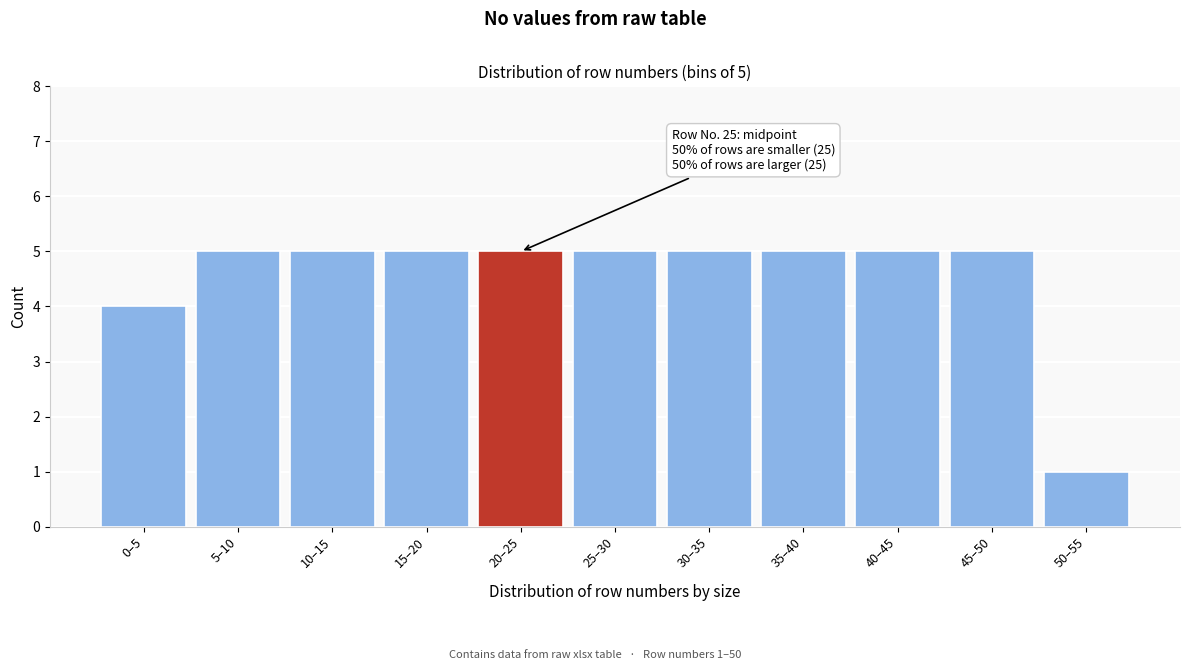

Reading right to left, what are all the values shown in this chart?

1	5	5	5	5	5	5	5	5	5	4